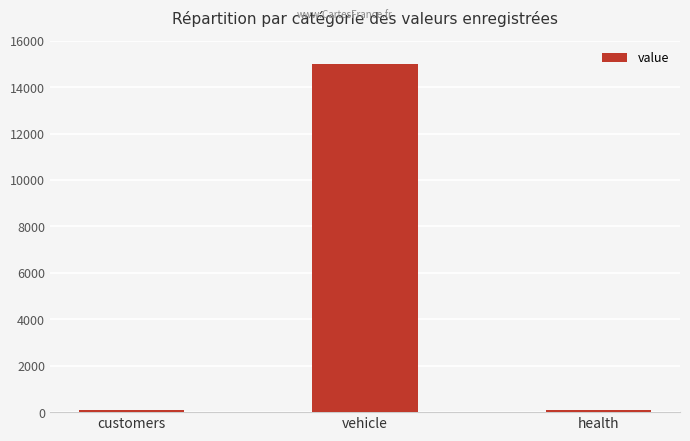

How many data points are less than 100?

1